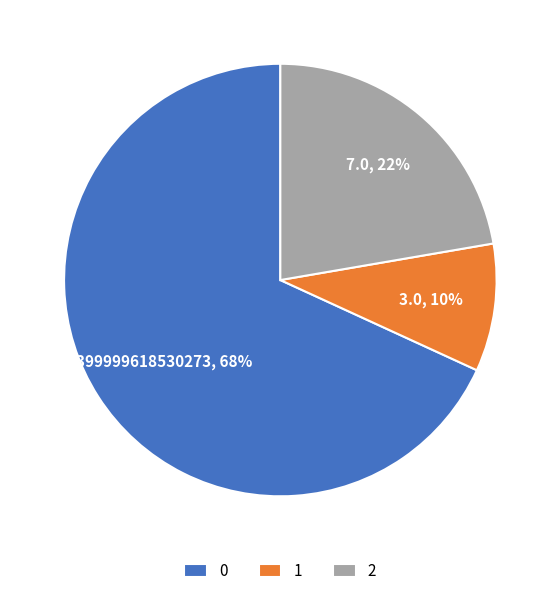

Count the number of slices in the pie.

3